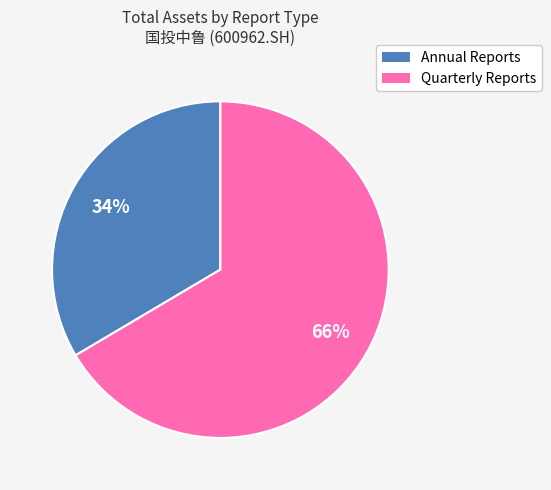

Does any single category account for the majority?

Yes